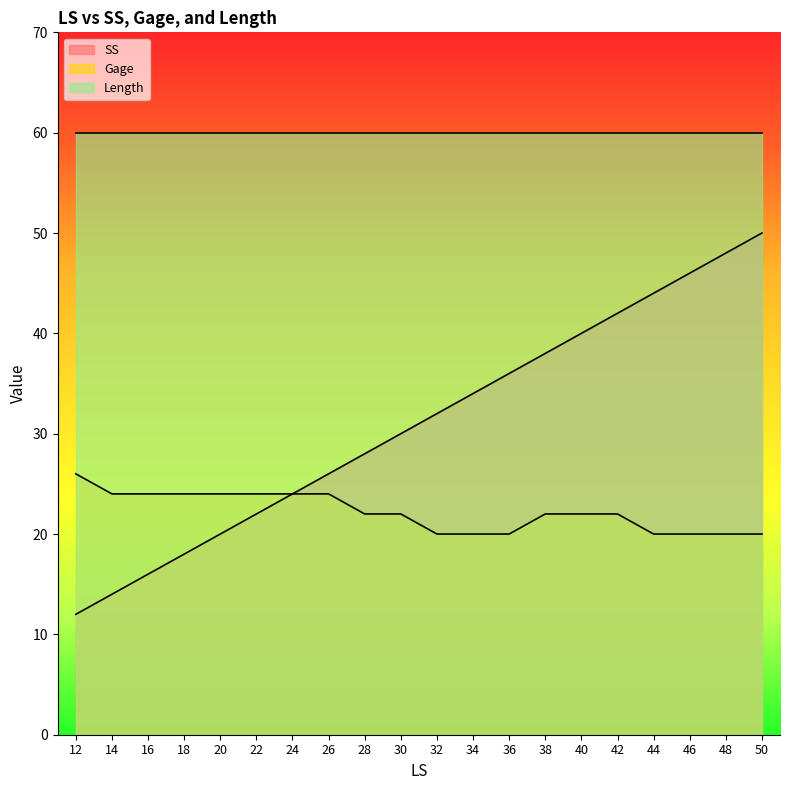

Read the Gage value at 40.

22